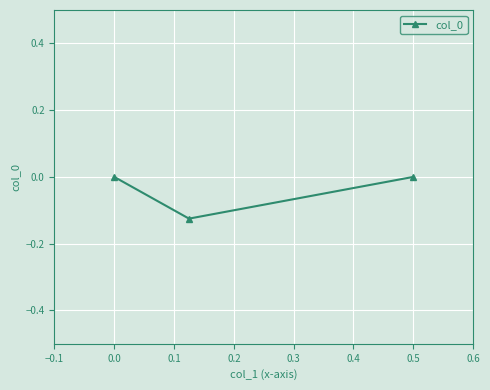

Reading left to right, what are all the values shown in this chart?

0.0	-0.1	0.0